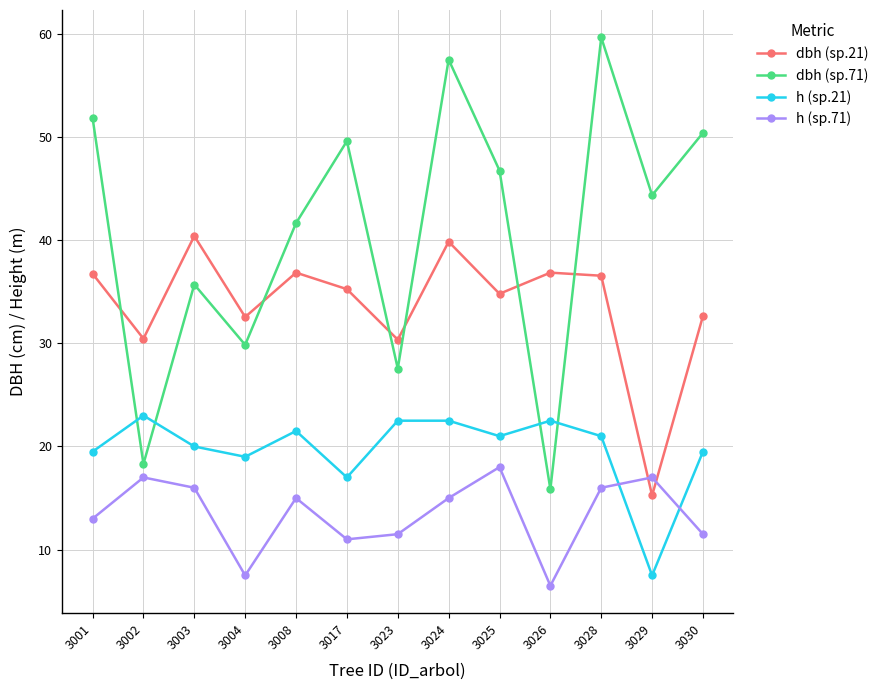

Which series changed the most between 3002 and 3024?

dbh (sp.71)